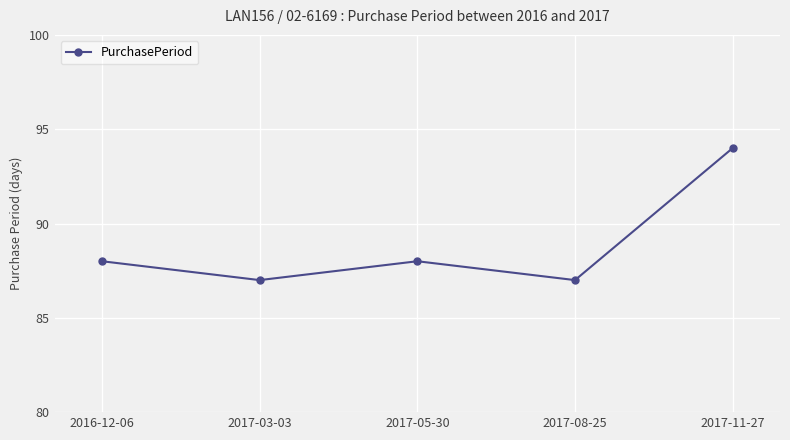

Reading left to right, what are all the values shown in this chart?

2016-12-06=88	2017-03-03=87	2017-05-30=88	2017-08-25=87	2017-11-27=94